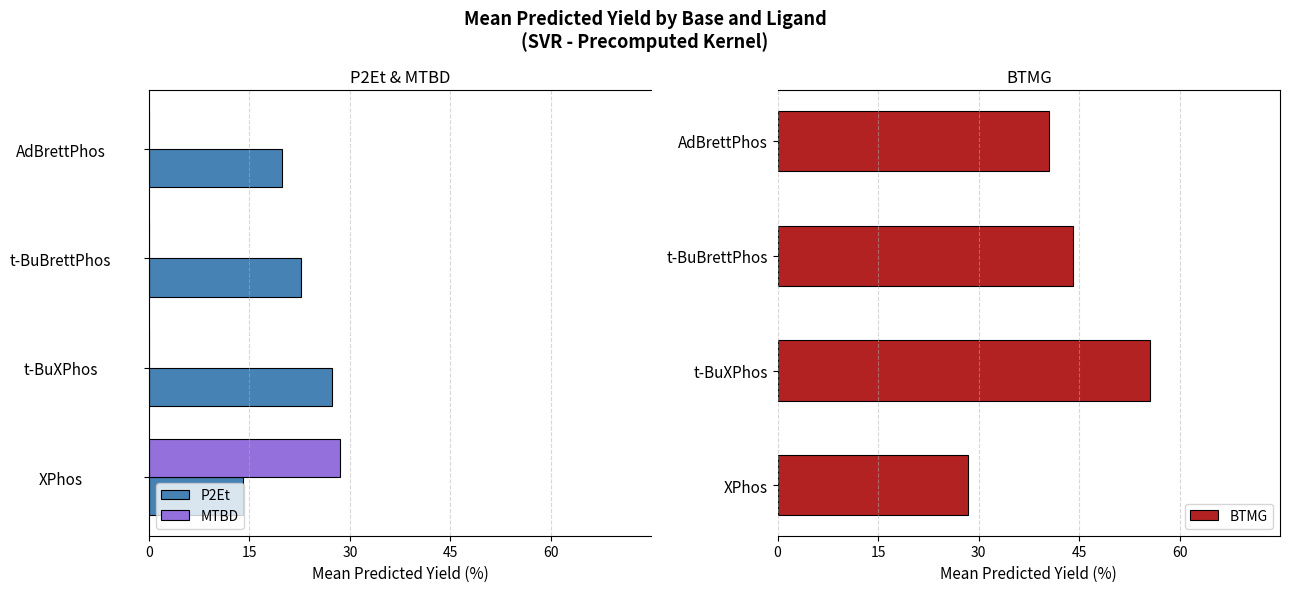

Count the number of categories in the chart.

4